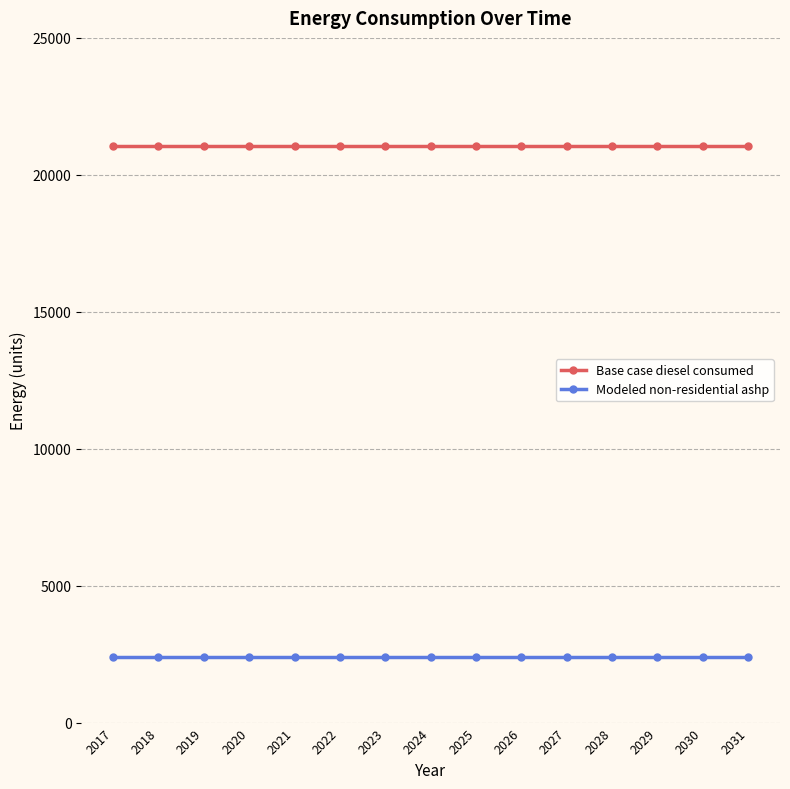

Read the Base case diesel consumed value at 2027.

21070.6